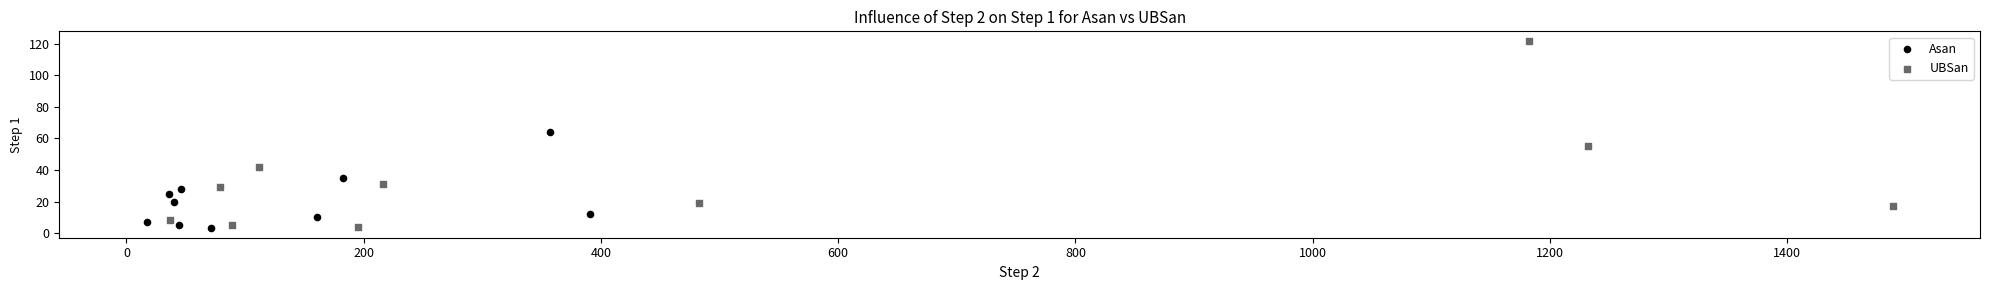

Which series has the largest Y range (max minus min)?

UBSan